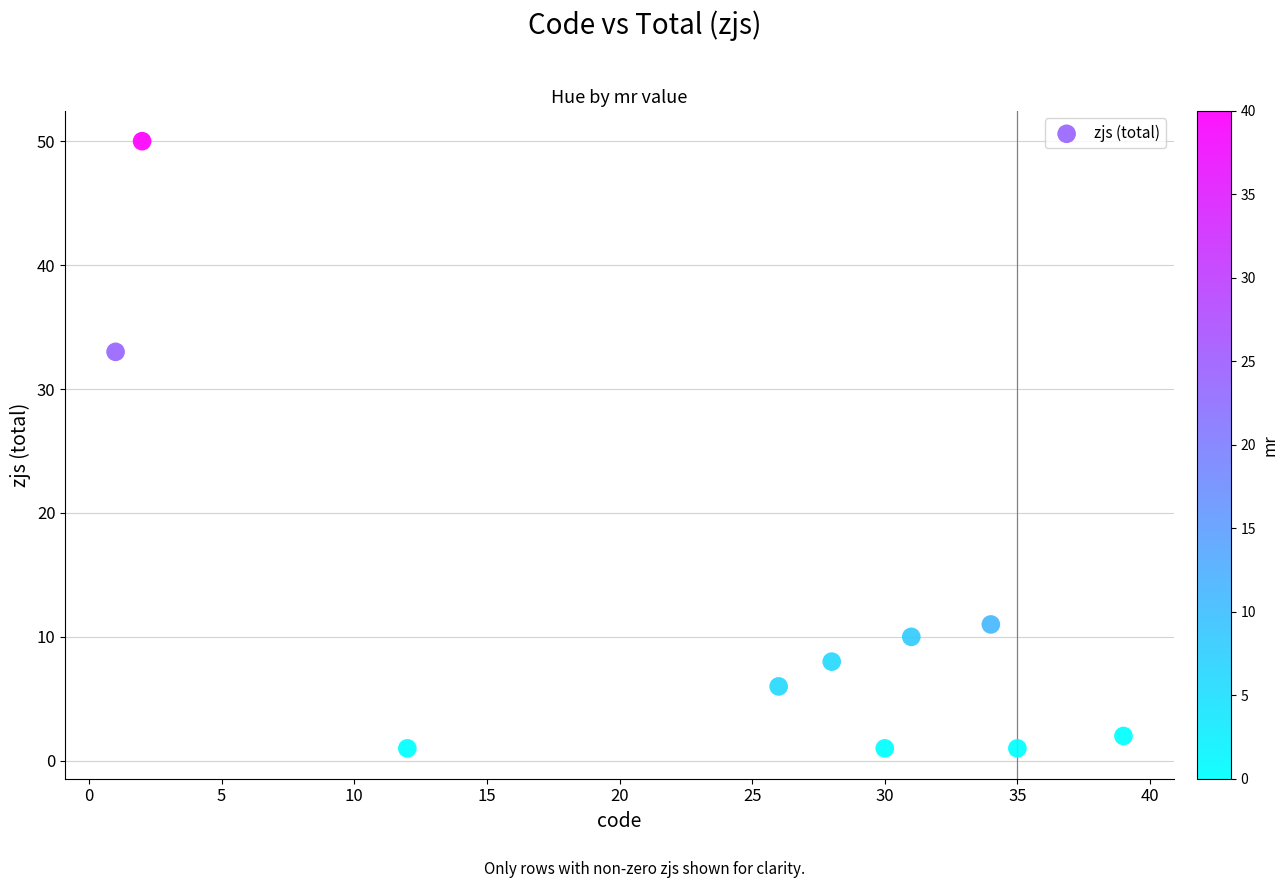

What is the average X value?

24